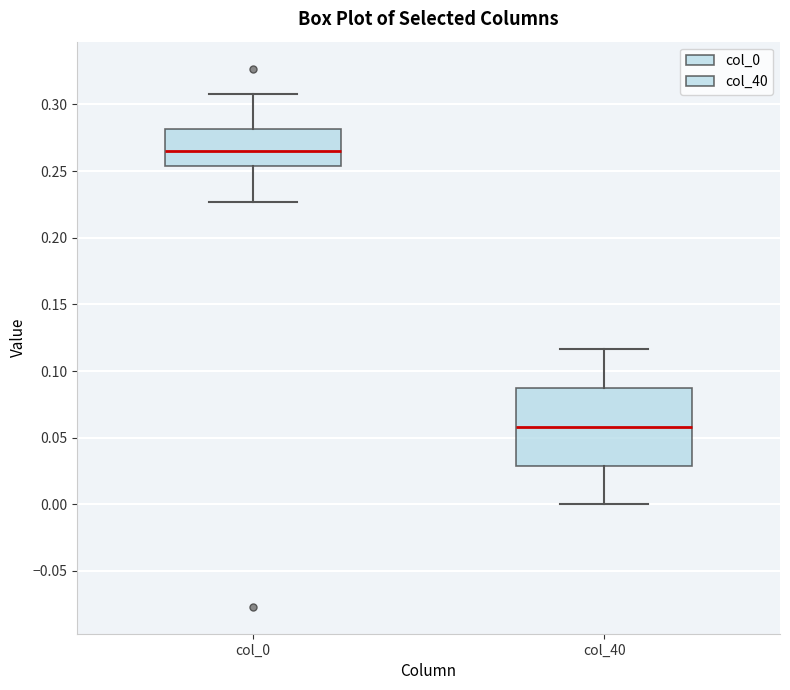

Reading left to right, transcribe this box plot: for each box, give where its median line is, the range the box spans, and where its two whiskers end, as read against the y-axis. The values are not printed on the chart, so give them approximately, as read against the axis.

col_0: median 0.265, box 0.255 to 0.280, whiskers 0.225 to 0.310
col_40: median 0.060, box 0.030 to 0.085, whiskers 0.000 to 0.115